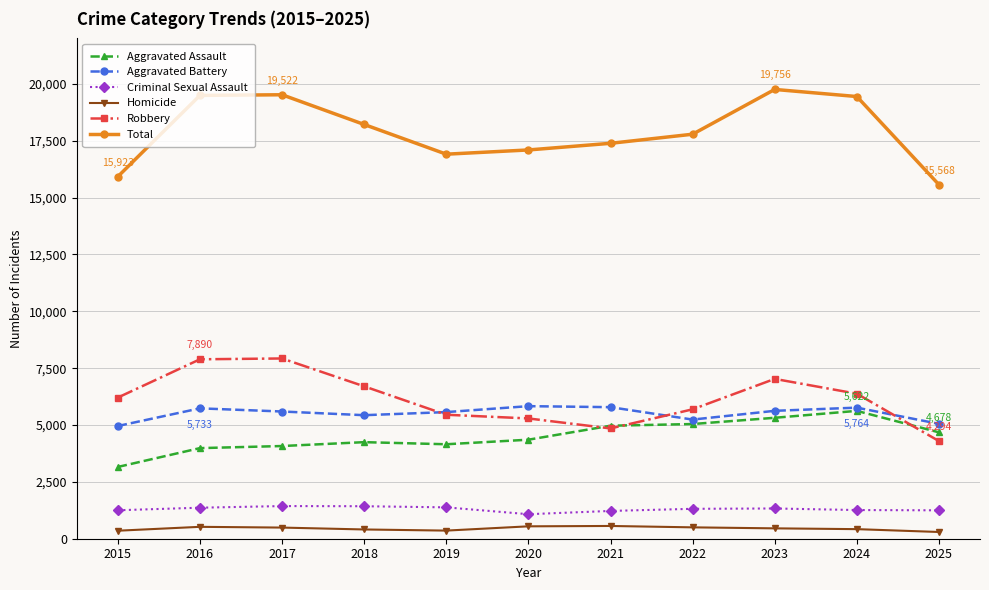

True or false: Total has more than 1 points higher than both neighbors.

True